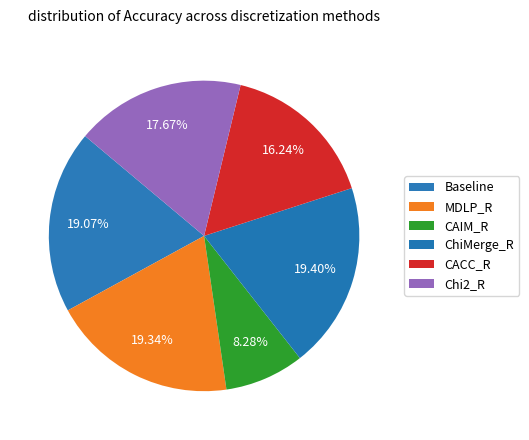

To the nearest percent, what is the average slice percentage?

17%